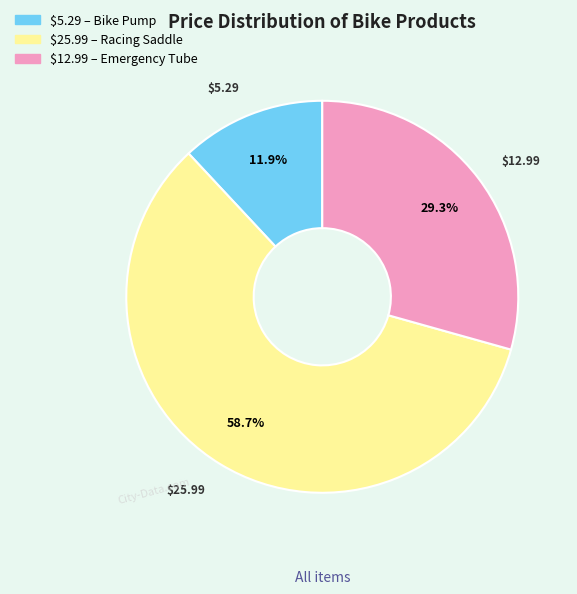

Does any single category account for the majority?

Yes